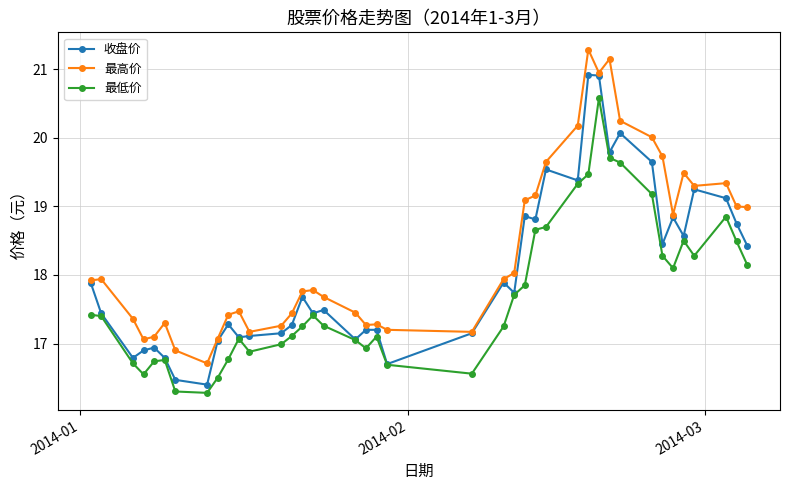

Rank the series by their maximum value, from highest to lowest.

最高价, 收盘价, 最低价